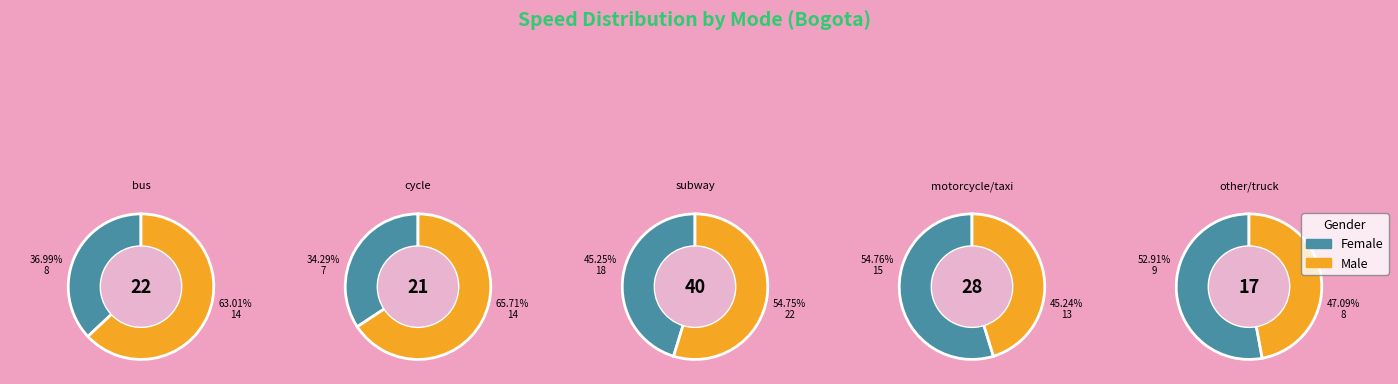

Rank the series at cycle from highest to lowest value.

Male, Female